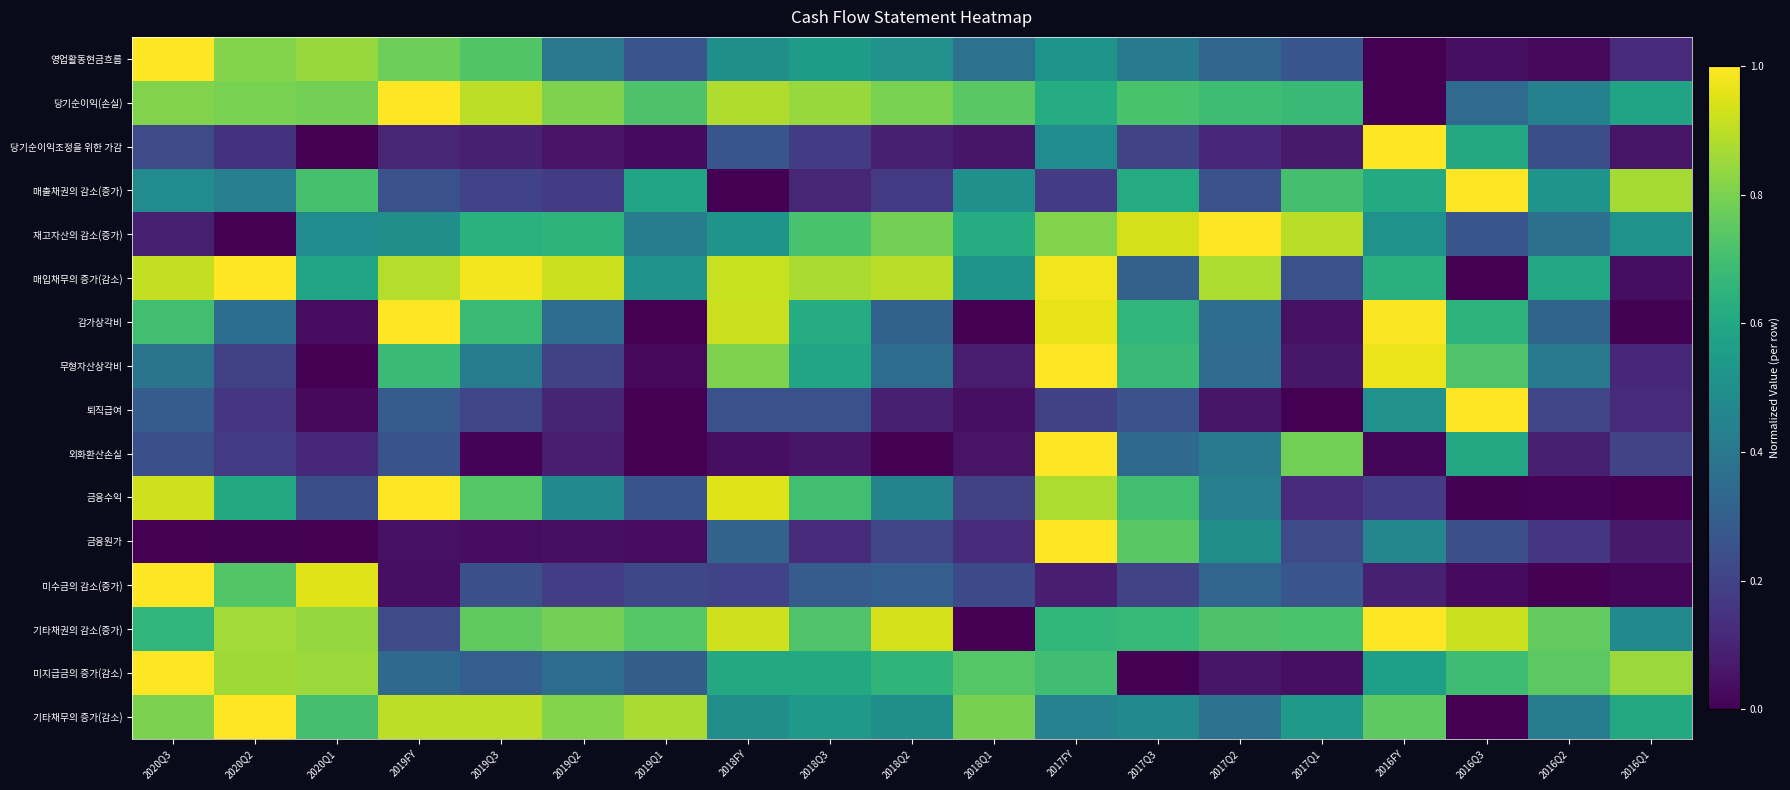

At which category does the chart reach its peak across all series?

2020Q3